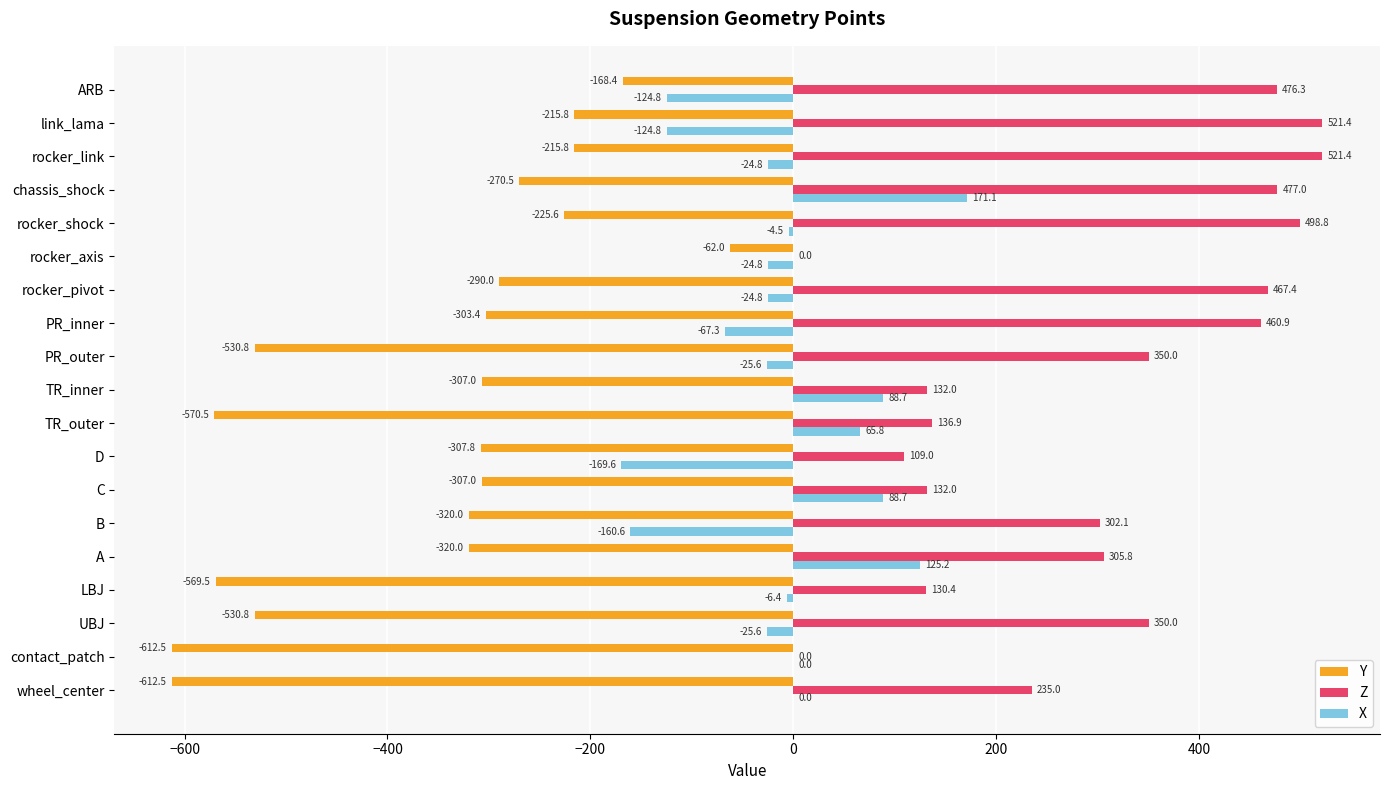

The X series shows -4.5 at rocker_shock. True or false?

True